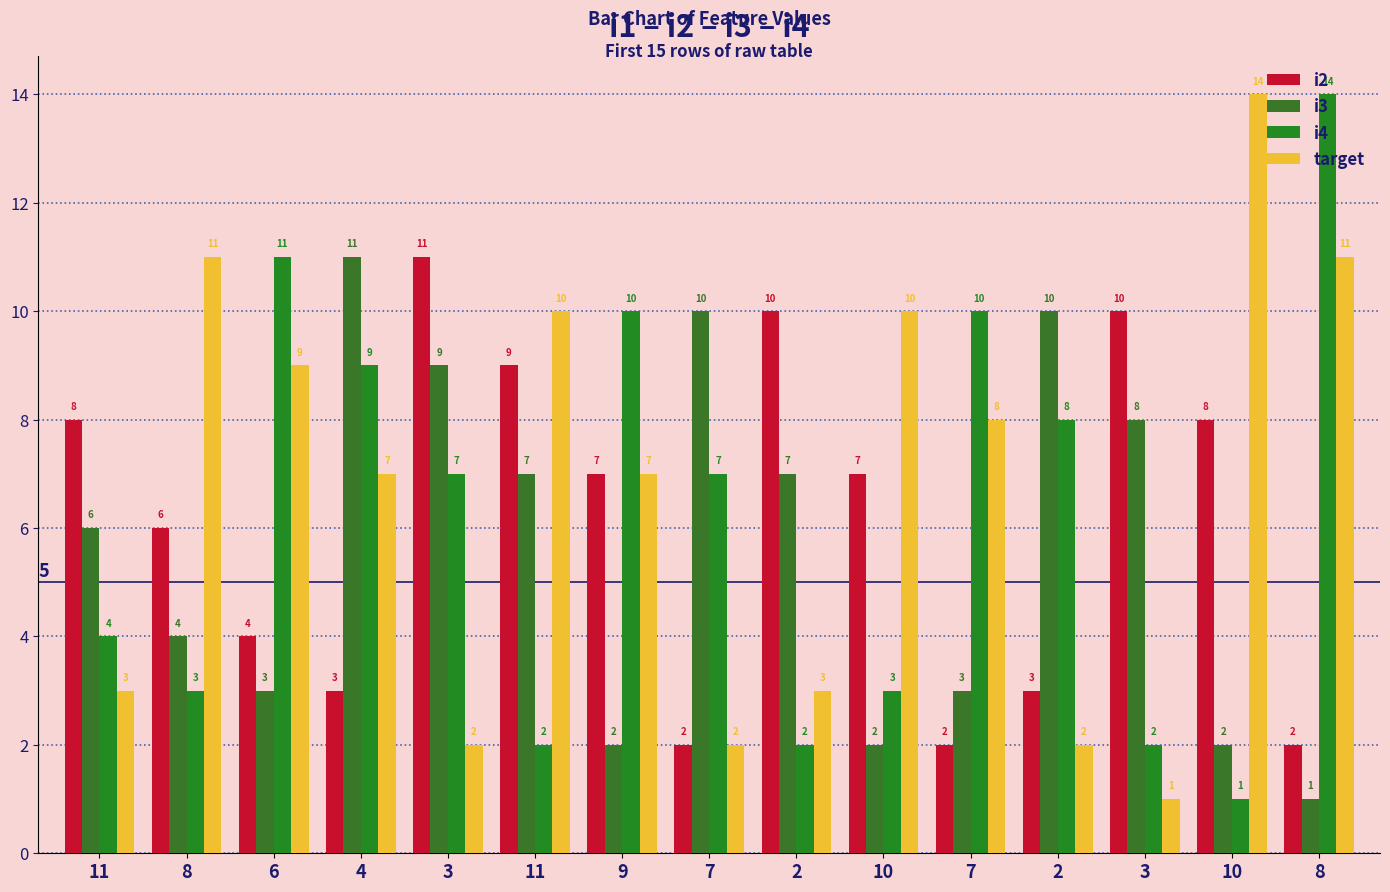

Count the i2 values in the range 3 to 9.

9